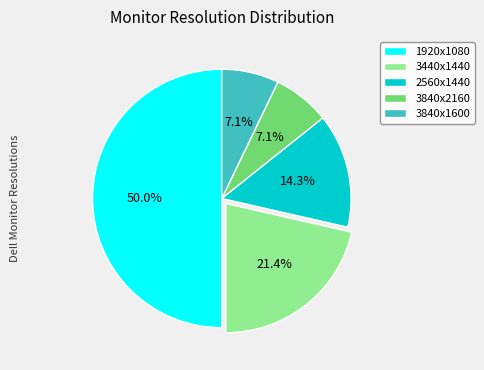

What is the largest slice in the pie chart?

1920x1080